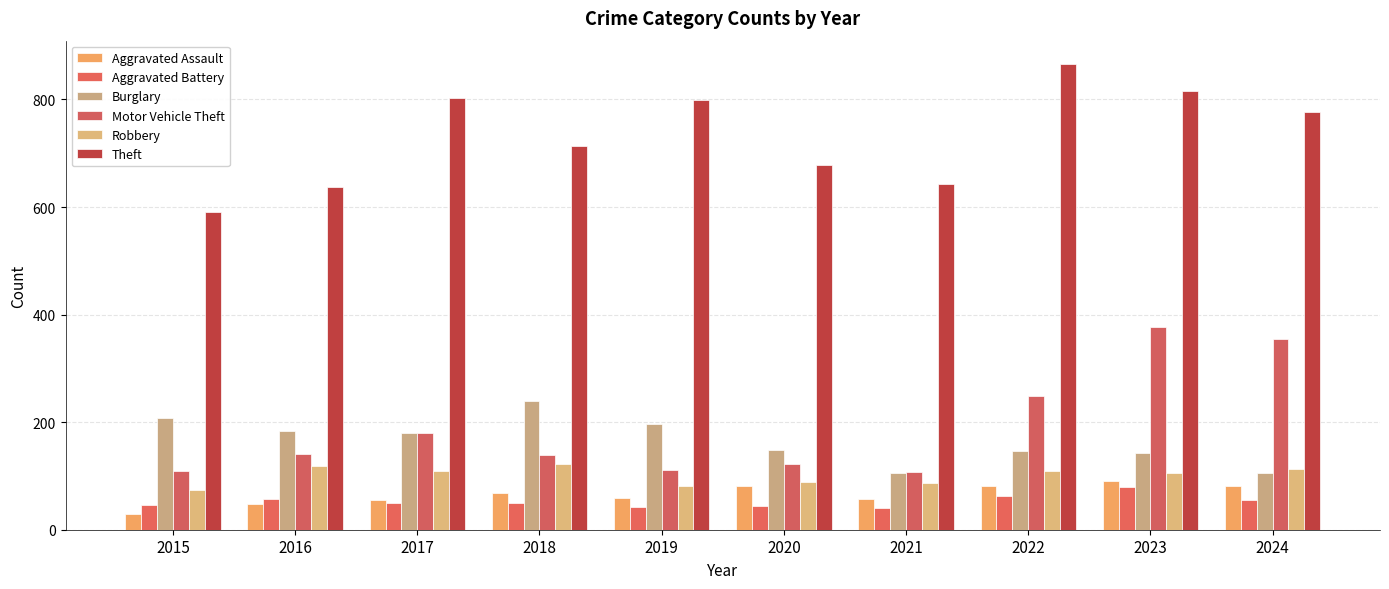

At 2020, list the series in order from smallest to largest.

Aggravated Battery, Aggravated Assault, Robbery, Motor Vehicle Theft, Burglary, Theft